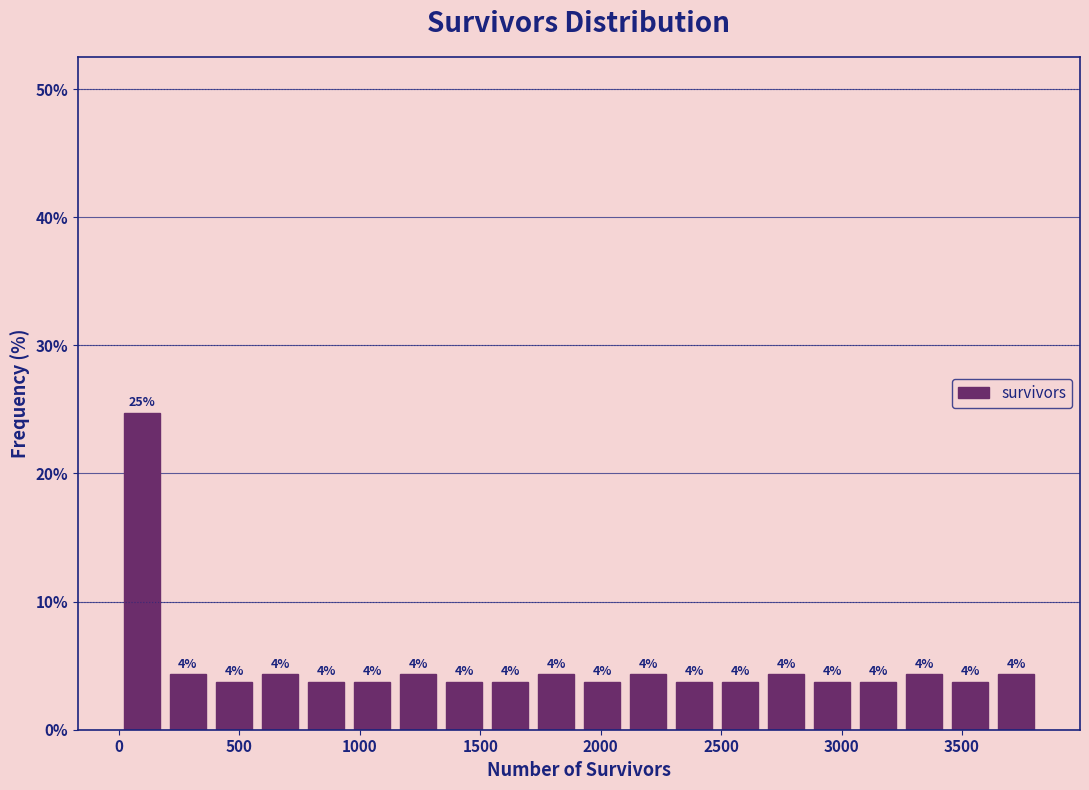

Around what value on the x-axis is the tallest bar? Give the approximate position of its centre, as read against the axis.

100